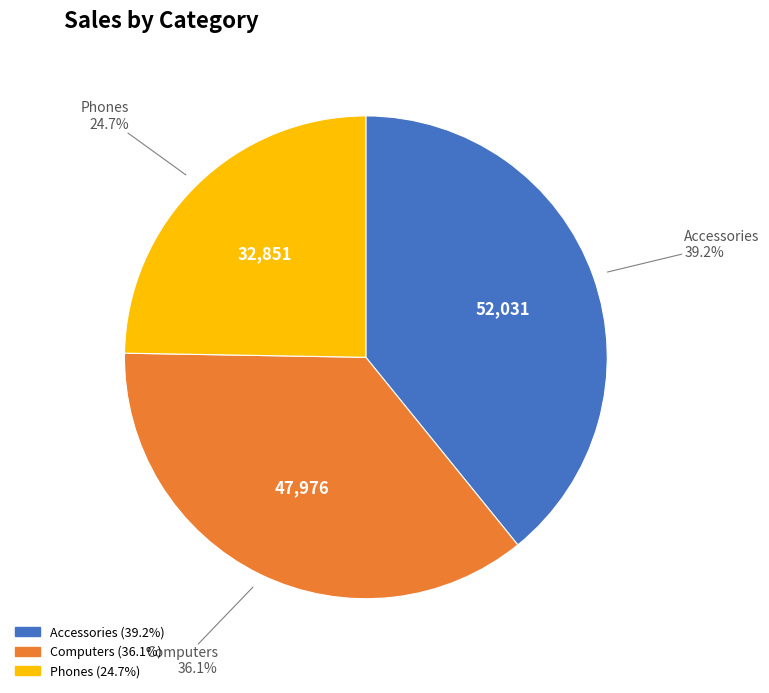

What is the total percentage of Accessories and Phones?

63.9%